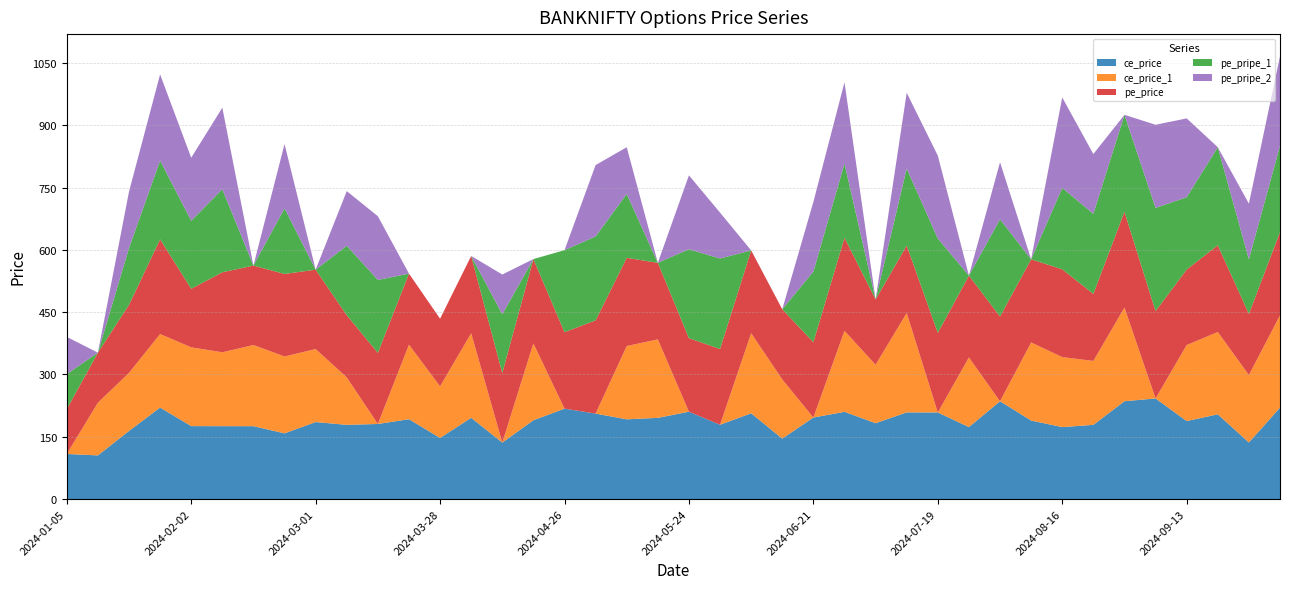

Reading left to right, transcribe all the data shown in this chart.

ce_price: 2024-01-05=108.5	2024-01-12=105.0	2024-01-19=163.9	2024-01-25=220.3	2024-02-02=175.6	2024-02-09=175.5	2024-02-16=175.4	2024-02-23=158.2	2024-03-01=185.4	2024-03-07=178.7	2024-03-15=180.8	2024-03-22=192.2	2024-03-28=147.1	2024-04-05=195.6	2024-04-12=135.9	2024-04-19=189.7	2024-04-26=217.7	2024-05-03=205.8	2024-05-10=191.9	2024-05-17=195.5	2024-05-24=210.3	2024-05-31=178.9	2024-06-07=206.5	2024-06-14=145.4	2024-06-21=196.3	2024-06-28=210.1	2024-07-05=182.7	2024-07-12=208.7	2024-07-19=208.5	2024-07-26=173.3	2024-08-02=235.5	2024-08-09=189.0	2024-08-16=173.2	2024-08-23=178.7	2024-08-30=235.6	2024-09-06=242.2	2024-09-13=187.8	2024-09-20=204.0	2024-09-27=136.2	2024-10-04=220.1
ce_price_1: 2024-01-05=0.0	2024-01-12=126.8	2024-01-19=140.0	2024-01-25=177.2	2024-02-02=189.8	2024-02-09=178.0	2024-02-16=195.6	2024-02-23=185.3	2024-03-01=175.8	2024-03-07=114.5	2024-03-15=0.0	2024-03-22=179.6	2024-03-28=124.5	2024-04-05=203.8	2024-04-12=0.0	2024-04-19=185.2	2024-04-26=0.0	2024-05-03=0.0	2024-05-10=176.6	2024-05-17=189.1	2024-05-24=0.0	2024-05-31=0.0	2024-06-07=192.9	2024-06-14=142.6	2024-06-21=0.0	2024-06-28=195.1	2024-07-05=140.8	2024-07-12=239.6	2024-07-19=0.0	2024-07-26=167.8	2024-08-02=0.0	2024-08-09=188.2	2024-08-16=168.7	2024-08-23=154.0	2024-08-30=225.7	2024-09-06=0.0	2024-09-13=183.2	2024-09-20=198.4	2024-09-27=162.6	2024-10-04=222.6
pe_price: 2024-01-05=108.2	2024-01-12=120.7	2024-01-19=163.8	2024-01-25=228.2	2024-02-02=141.1	2024-02-09=192.8	2024-02-16=191.3	2024-02-23=198.8	2024-03-01=191.3	2024-03-07=149.8	2024-03-15=171.2	2024-03-22=171.3	2024-03-28=162.9	2024-04-05=186.2	2024-04-12=167.5	2024-04-19=203.2	2024-04-26=184.2	2024-05-03=224.7	2024-05-10=212.5	2024-05-17=184.5	2024-05-24=177.2	2024-05-31=182.5	2024-06-07=199.5	2024-06-14=169.1	2024-06-21=181.4	2024-06-28=224.3	2024-07-05=157.3	2024-07-12=162.6	2024-07-19=191.8	2024-07-26=197.2	2024-08-02=204.2	2024-08-09=200.3	2024-08-16=211.6	2024-08-23=161.5	2024-08-30=230.9	2024-09-06=210.3	2024-09-13=181.9	2024-09-20=208.9	2024-09-27=147.2	2024-10-04=200.4
pe_pripe_1: 2024-01-05=84.2	2024-01-12=0.0	2024-01-19=137.0	2024-01-25=189.7	2024-02-02=163.9	2024-02-09=200.1	2024-02-16=0.0	2024-02-23=157.9	2024-03-01=0.0	2024-03-07=167.2	2024-03-15=175.8	2024-03-22=0.0	2024-03-28=0.0	2024-04-05=0.0	2024-04-12=141.7	2024-04-19=0.0	2024-04-26=197.6	2024-05-03=202.2	2024-05-10=153.9	2024-05-17=0.0	2024-05-24=214.2	2024-05-31=218.1	2024-06-07=0.0	2024-06-14=0.0	2024-06-21=170.3	2024-06-28=178.9	2024-07-05=0.0	2024-07-12=185.3	2024-07-19=227.3	2024-07-26=0.0	2024-08-02=234.3	2024-08-09=0.0	2024-08-16=196.2	2024-08-23=193.0	2024-08-30=233.5	2024-09-06=248.8	2024-09-13=174.3	2024-09-20=236.3	2024-09-27=131.6	2024-10-04=207.8
pe_pripe_2: 2024-01-05=89.8	2024-01-12=0.0	2024-01-19=135.7	2024-01-25=207.6	2024-02-02=151.9	2024-02-09=196.4	2024-02-16=0.0	2024-02-23=155.1	2024-03-01=0.0	2024-03-07=131.8	2024-03-15=153.6	2024-03-22=0.0	2024-03-28=0.0	2024-04-05=0.0	2024-04-12=95.8	2024-04-19=0.0	2024-04-26=0.0	2024-05-03=172.0	2024-05-10=112.7	2024-05-17=0.0	2024-05-24=178.0	2024-05-31=110.5	2024-06-07=0.0	2024-06-14=0.0	2024-06-21=167.8	2024-06-28=195.5	2024-07-05=0.0	2024-07-12=182.7	2024-07-19=199.8	2024-07-26=0.0	2024-08-02=137.4	2024-08-09=0.0	2024-08-16=217.9	2024-08-23=144.0	2024-08-30=0.0	2024-09-06=200.3	2024-09-13=189.9	2024-09-20=0.0	2024-09-27=134.2	2024-10-04=215.9